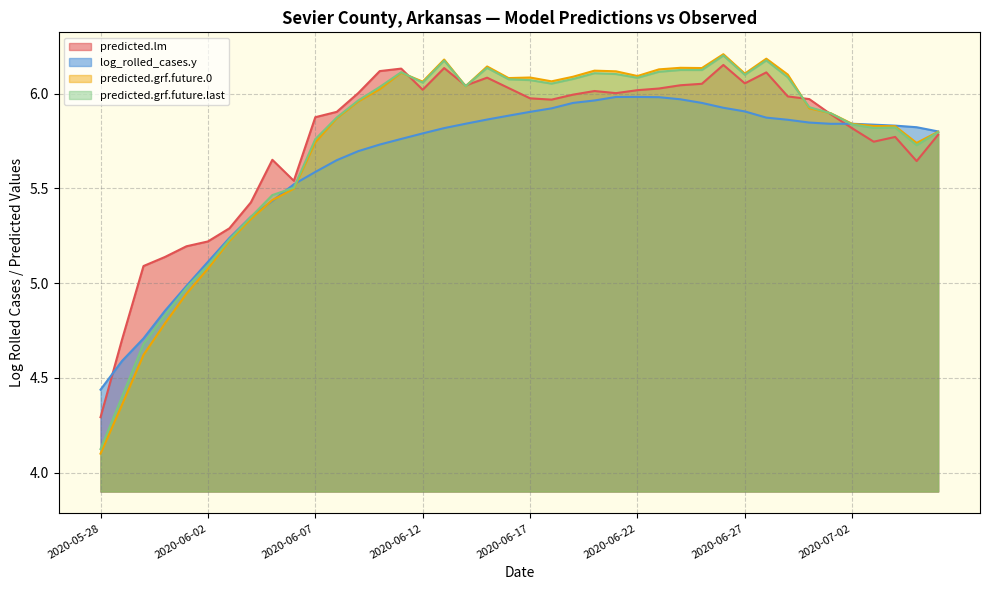

Reading right to left, what are all the values shown in this chart?

predicted.lm: 5.8	5.6	5.8	5.7	5.8	5.9	6.0	6.0	6.1	6.1	6.2	6.1	6.0	6.0	6.0	6.0	6.0	6.0	6.0	6.0	6.0	6.1	6.0	6.1	6.0	6.1	6.1	6.0	5.9	5.9	5.5	5.7	5.4	5.3	5.2	5.2	5.1	5.1	4.7	4.3
log_rolled_cases.y: 5.8	5.8	5.8	5.8	5.8	5.8	5.8	5.9	5.9	5.9	5.9	6.0	6.0	6.0	6.0	6.0	6.0	6.0	5.9	5.9	5.9	5.9	5.8	5.8	5.8	5.8	5.7	5.7	5.6	5.6	5.5	5.4	5.4	5.2	5.1	5.0	4.9	4.7	4.6	4.4
predicted.grf.future.0: 5.8	5.7	5.8	5.8	5.8	5.9	5.9	6.1	6.2	6.1	6.2	6.1	6.1	6.1	6.1	6.1	6.1	6.1	6.1	6.1	6.1	6.1	6.0	6.2	6.1	6.1	6.0	6.0	5.9	5.7	5.5	5.4	5.3	5.2	5.1	4.9	4.8	4.6	4.4	4.1
predicted.grf.future.last: 5.8	5.7	5.8	5.8	5.8	5.9	5.9	6.1	6.2	6.1	6.2	6.1	6.1	6.1	6.1	6.1	6.1	6.1	6.1	6.1	6.1	6.1	6.0	6.2	6.1	6.1	6.0	6.0	5.9	5.8	5.5	5.5	5.3	5.2	5.1	5.0	4.8	4.7	4.4	4.1